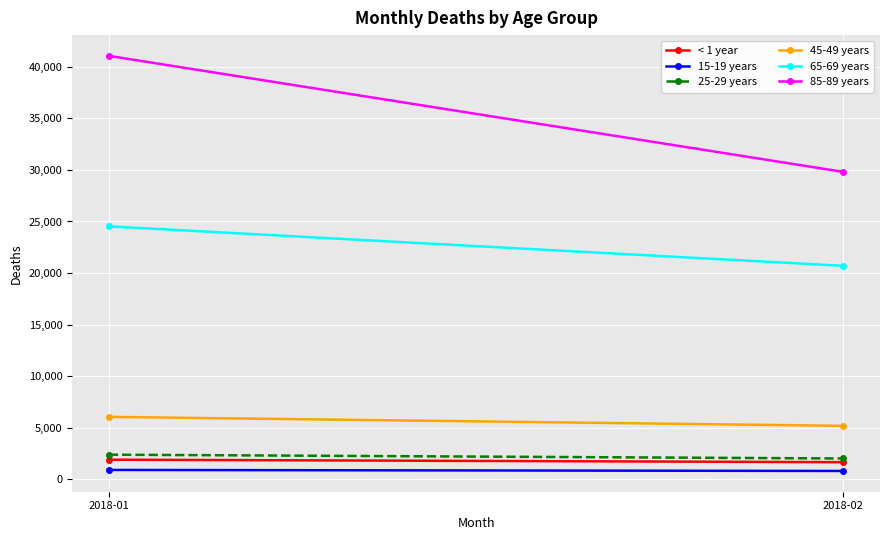

List the series in order of their peak value, highest first.

85-89 years, 65-69 years, 45-49 years, 25-29 years, < 1 year, 15-19 years